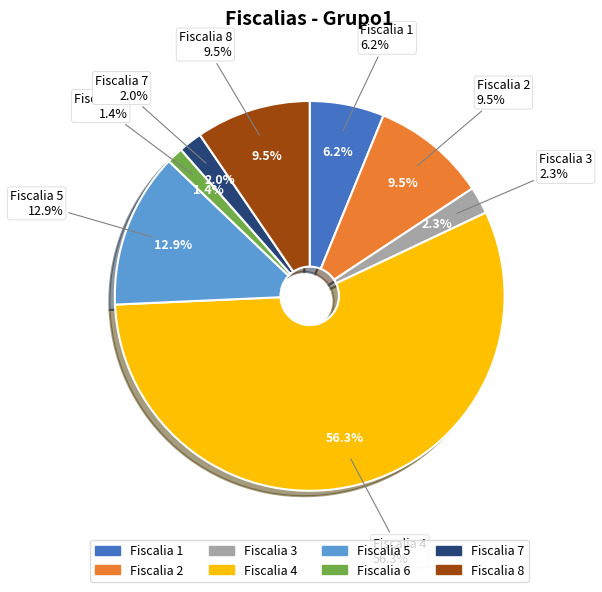

Which slice is the smallest?

Fiscalia 6